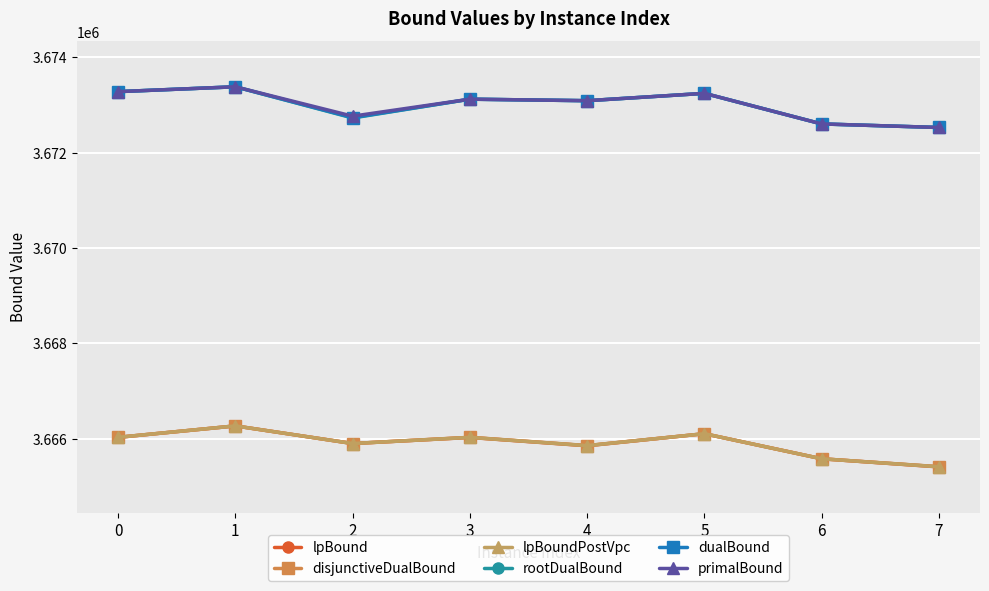

What value does the dualBound series have at 0?

3673280.7